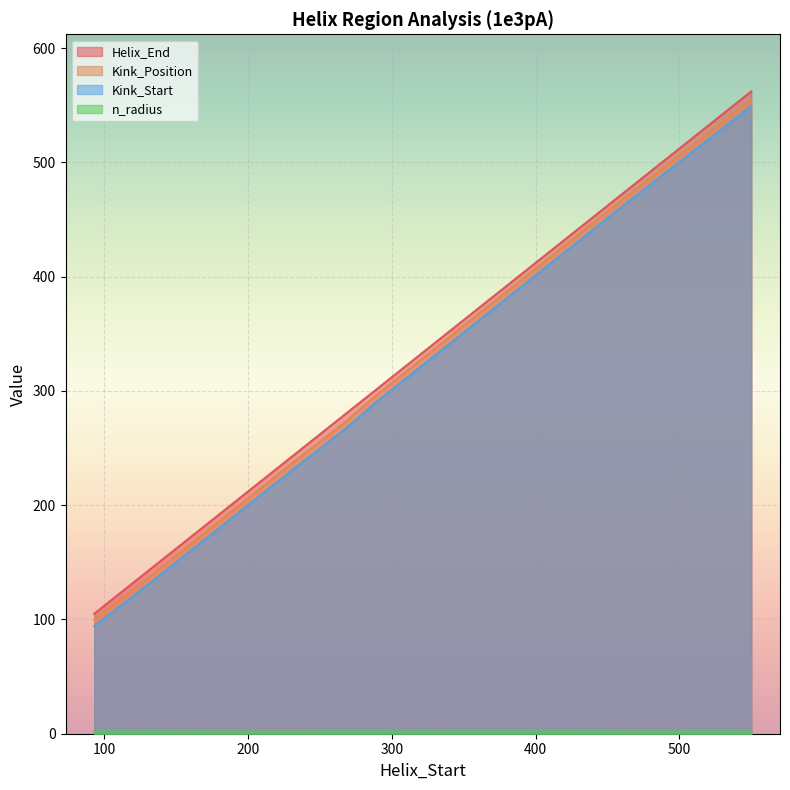

How many categories are shown in the chart?

9